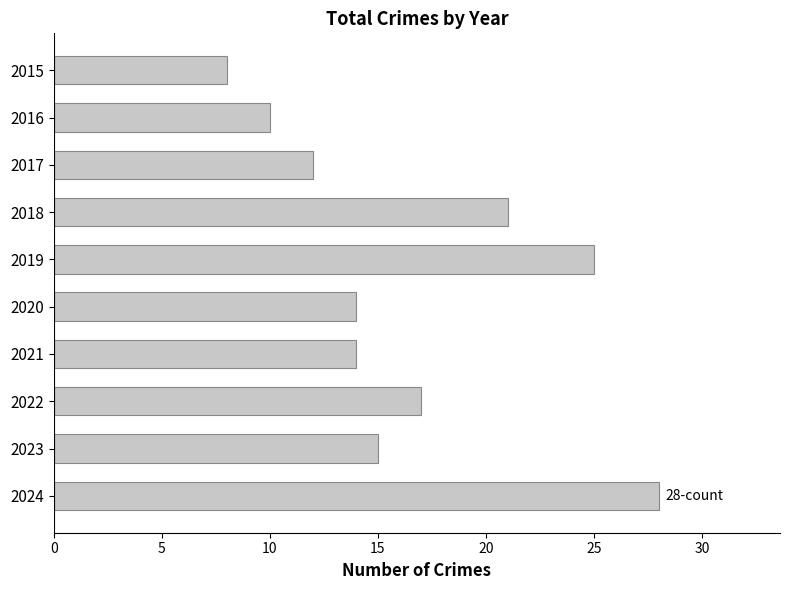

What is the value of the 4th bar from the top?

21